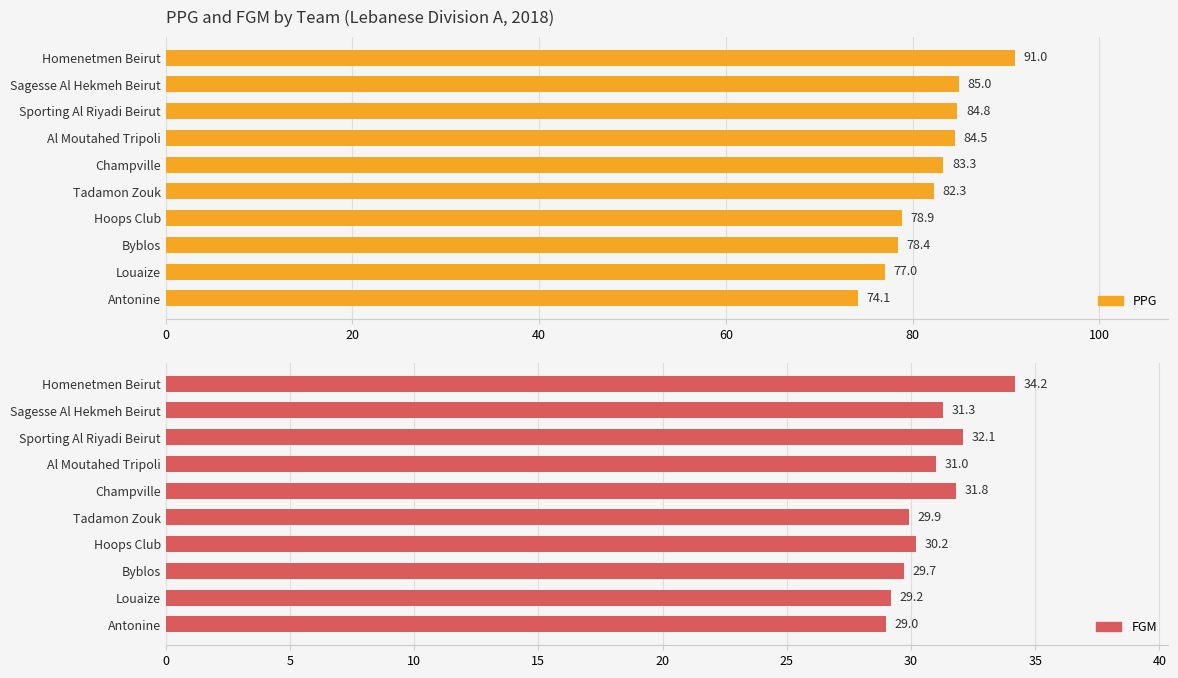

What are all the series names shown in the legend?

PPG, FGM